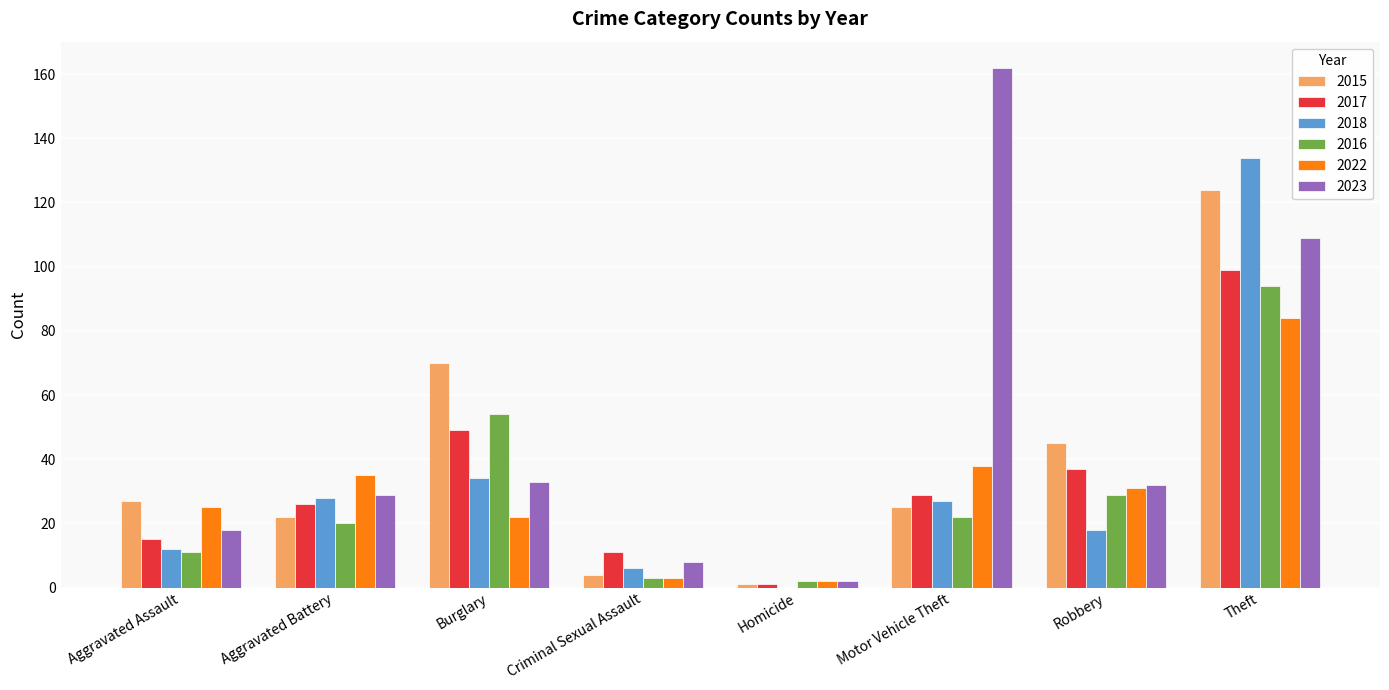

Which series has the largest range (max minus min)?

2023